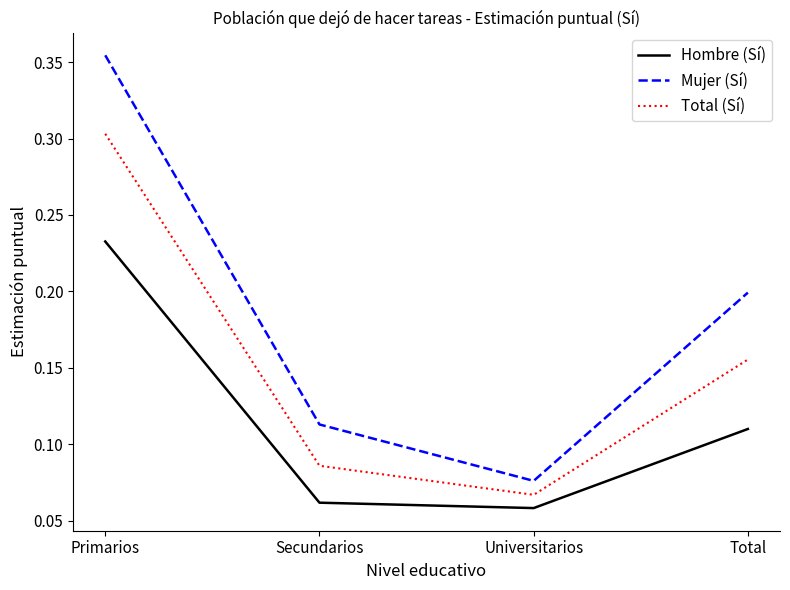

What is the difference between the maximum and minimum values in the Mujer (Sí) series?

0.3